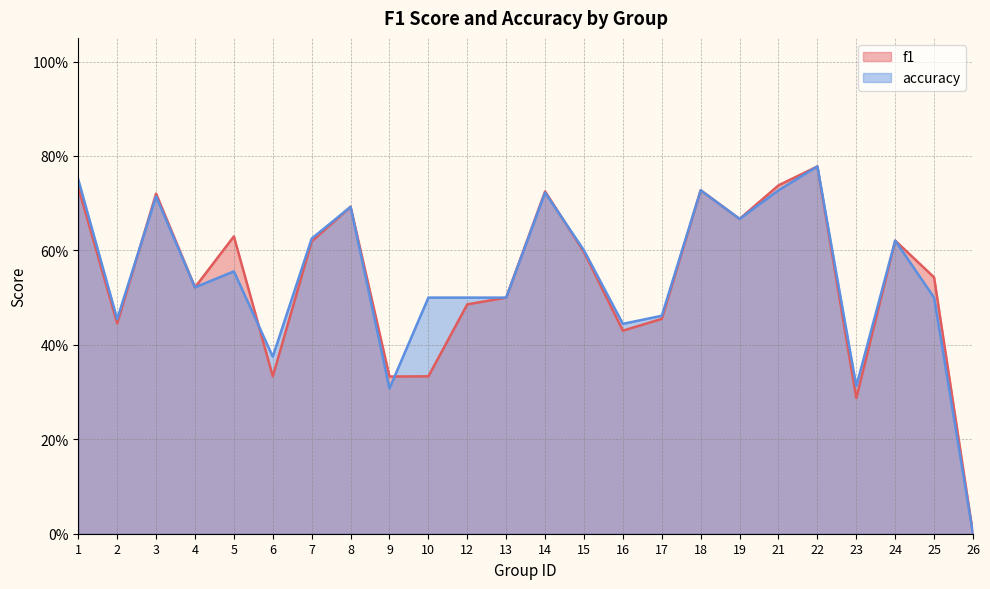

At which category does accuracy reach its first local valley?

2